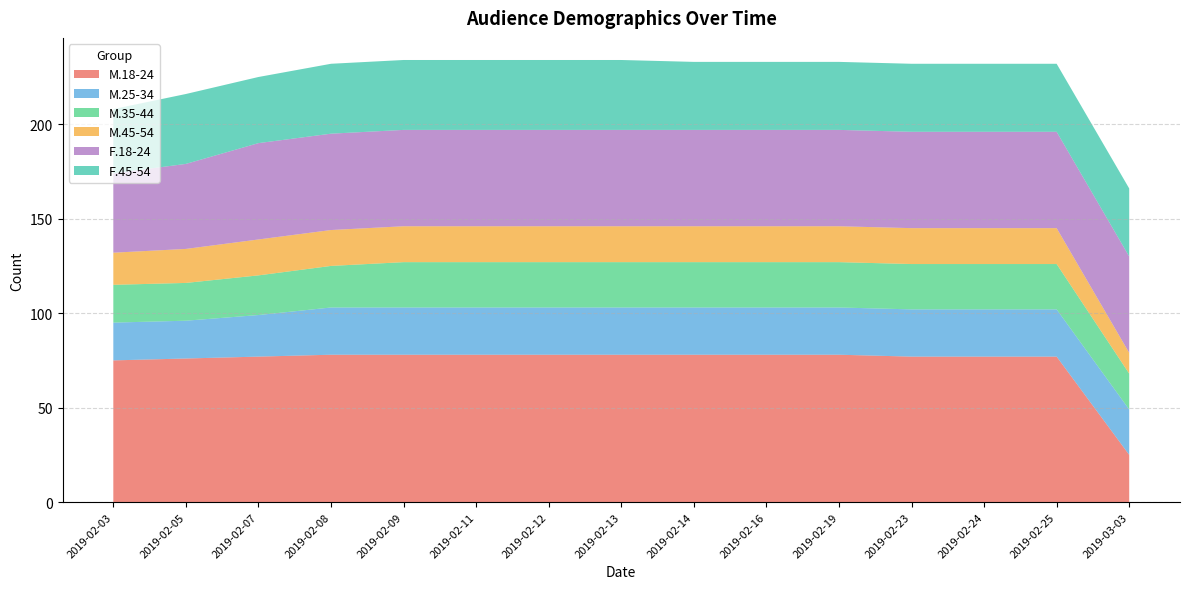

Reading left to right, what are all the values shown in this chart?

M.18-24: 75	76	77	78	78	78	78	78	78	78	78	77	77	77	25
M.25-34: 20	20	22	25	25	25	25	25	25	25	25	25	25	25	24
M.35-44: 20	20	21	22	24	24	24	24	24	24	24	24	24	24	19
M.45-54: 17	18	19	19	19	19	19	19	19	19	19	19	19	19	11
F.18-24: 42	45	51	51	51	51	51	51	51	51	51	51	51	51	51
F.45-54: 34	37	35	37	37	37	37	37	36	36	36	36	36	36	36